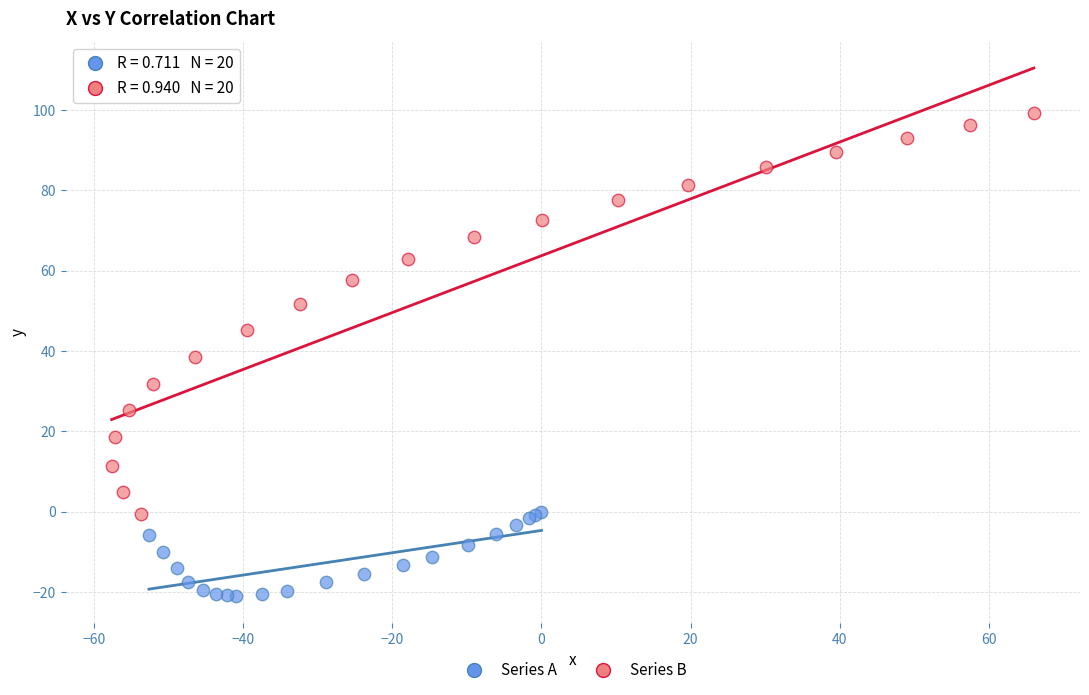

Which series has the widest spread of Y values?

Series B